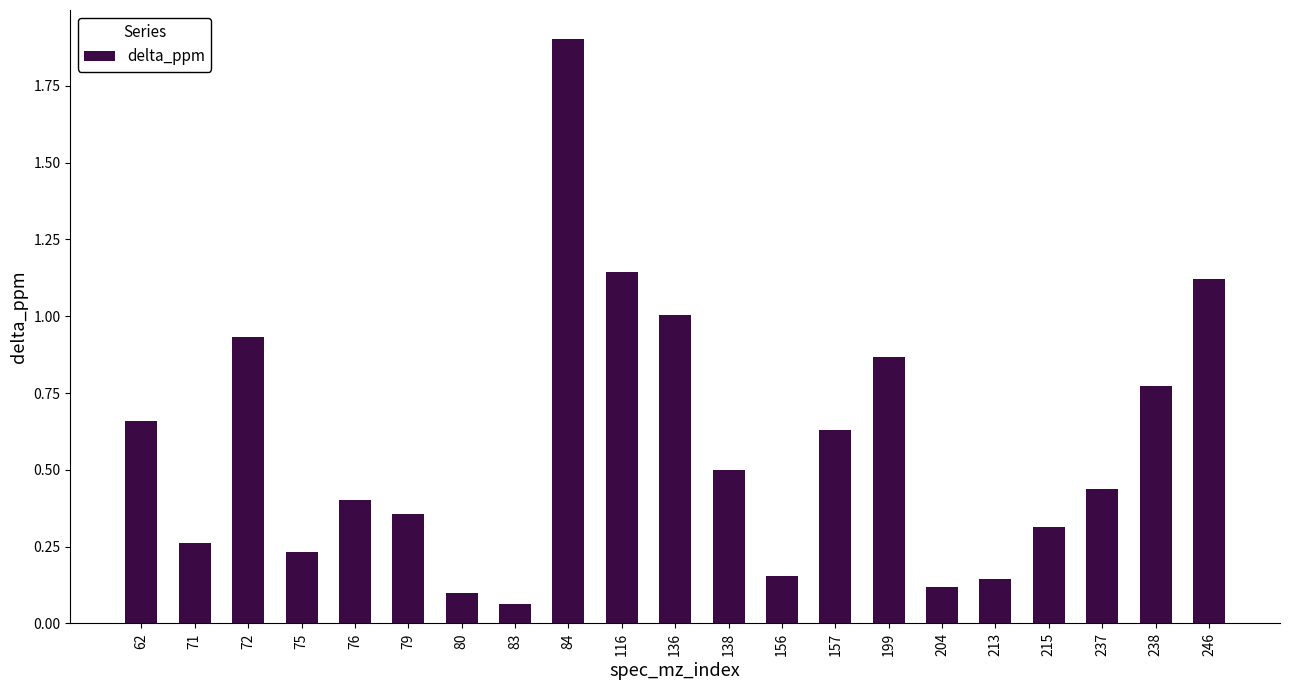

What is the difference between the values at 116 and 156?

1.0